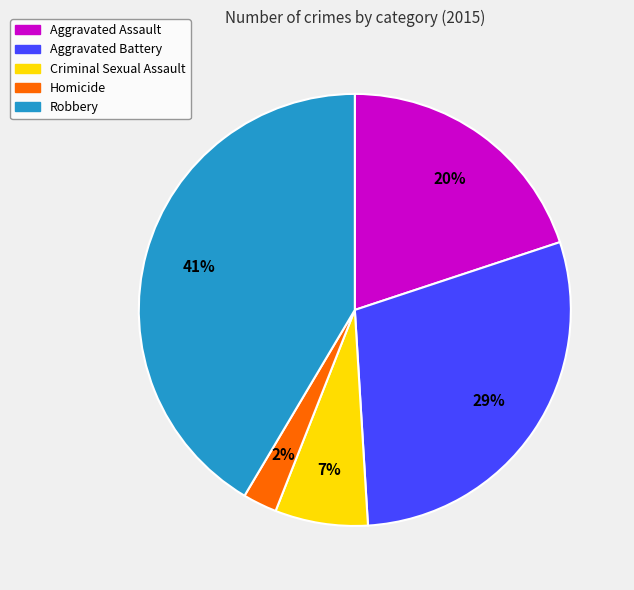

The Criminal Sexual Assault slice represents 7% of the pie. True or false?

True